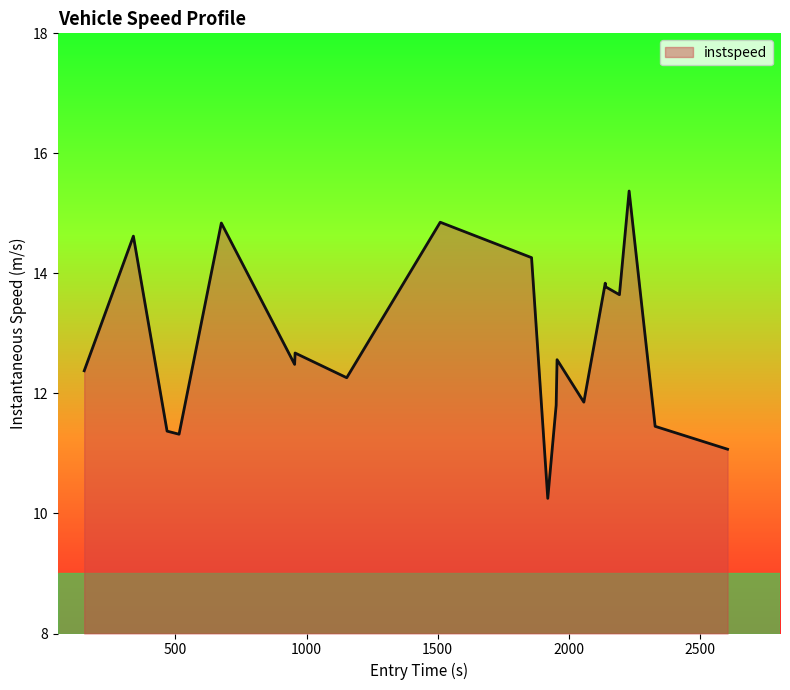

What is the difference between the second highest and minimum values?

4.6